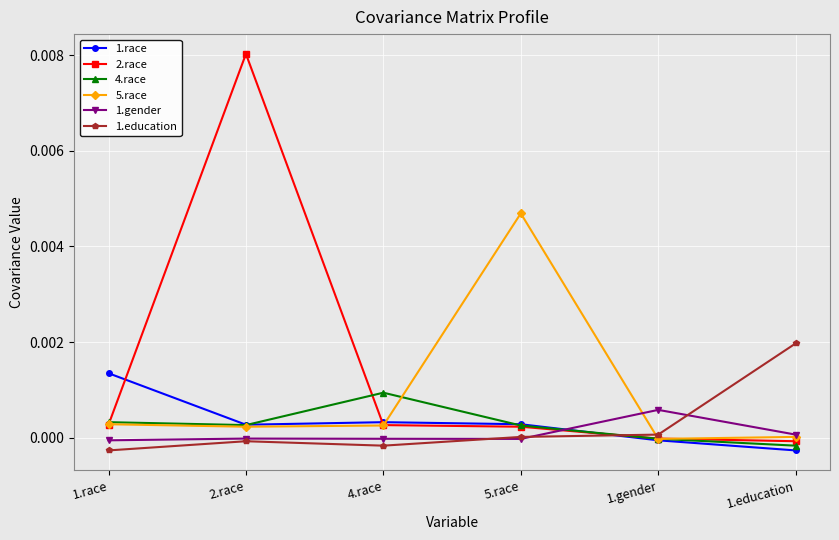

Which series has the widest spread of values?

2.race